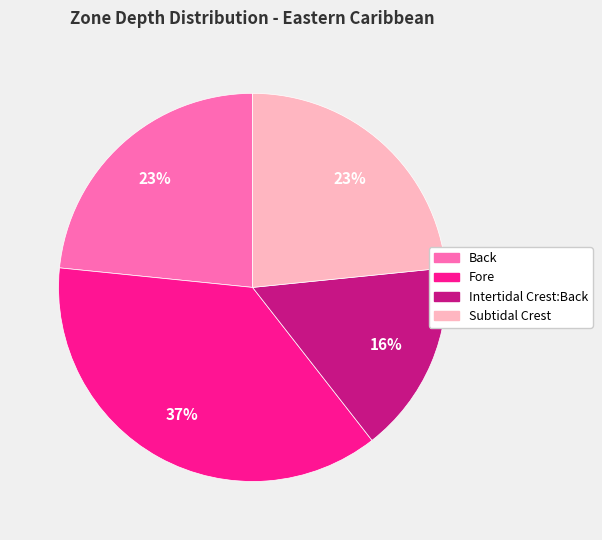

Does any single category account for the majority?

No